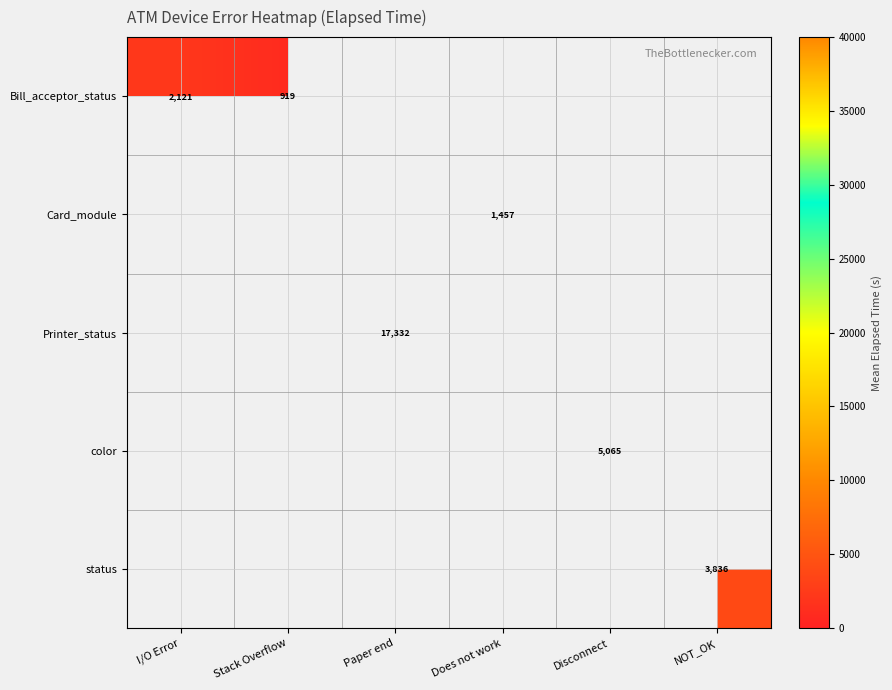

At how many categories does at least one series exceed 10839?

1